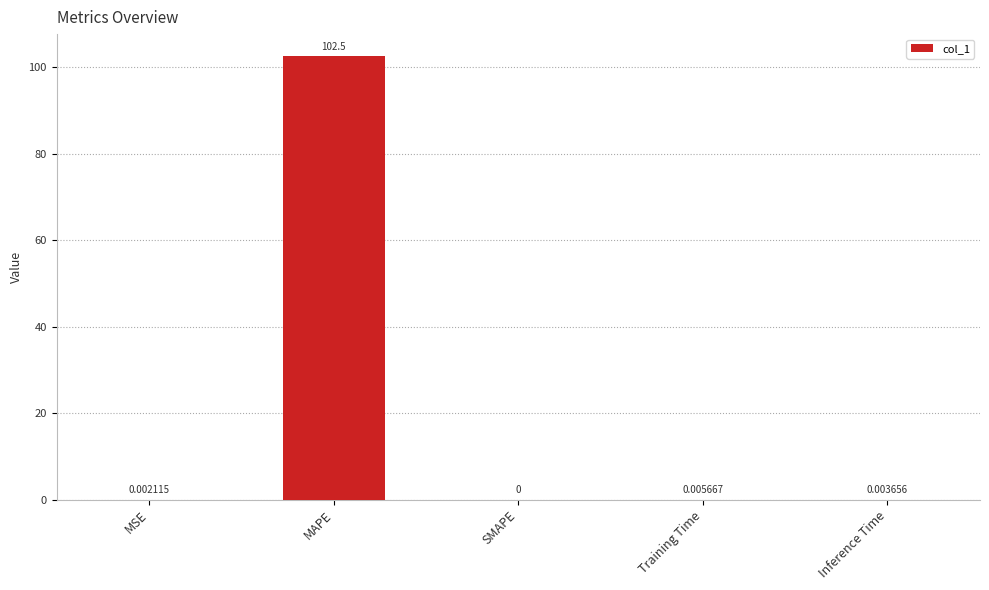

Which category has the highest value across all series?

MAPE